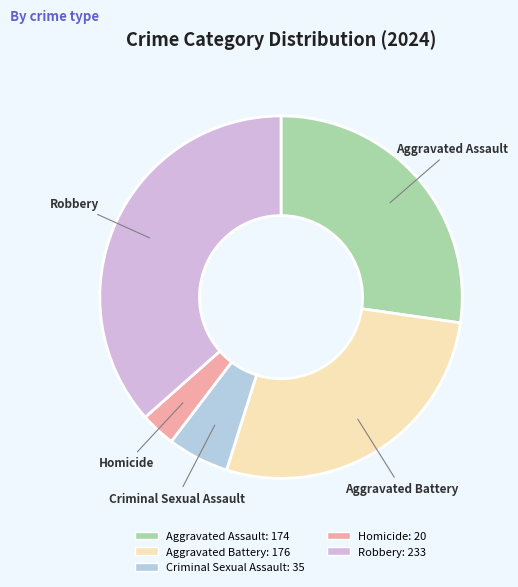

How many slices are in this pie chart?

5